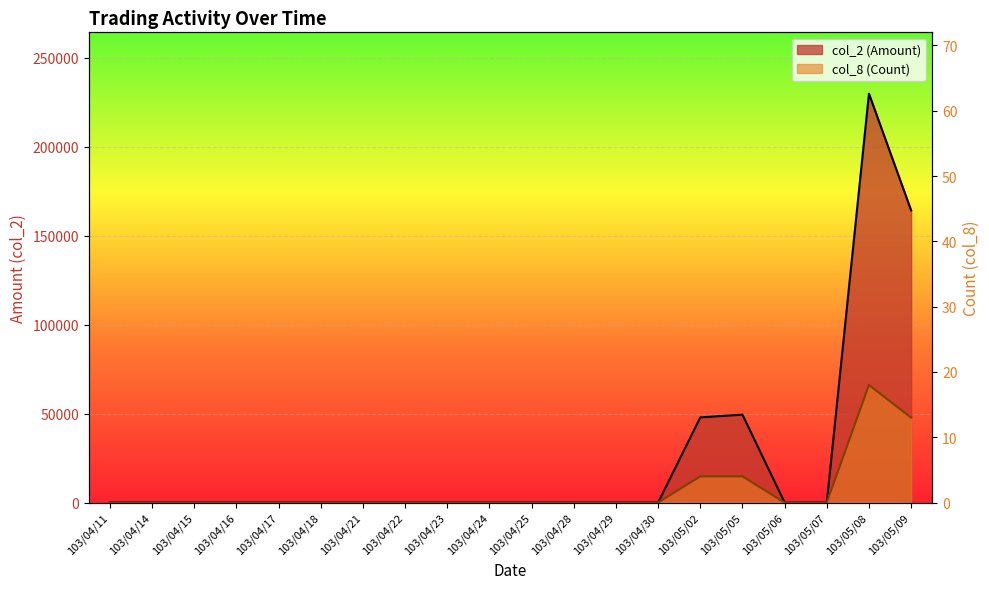

True or false: col_2 (Amount) has a value of 0 at 103/05/07.

True